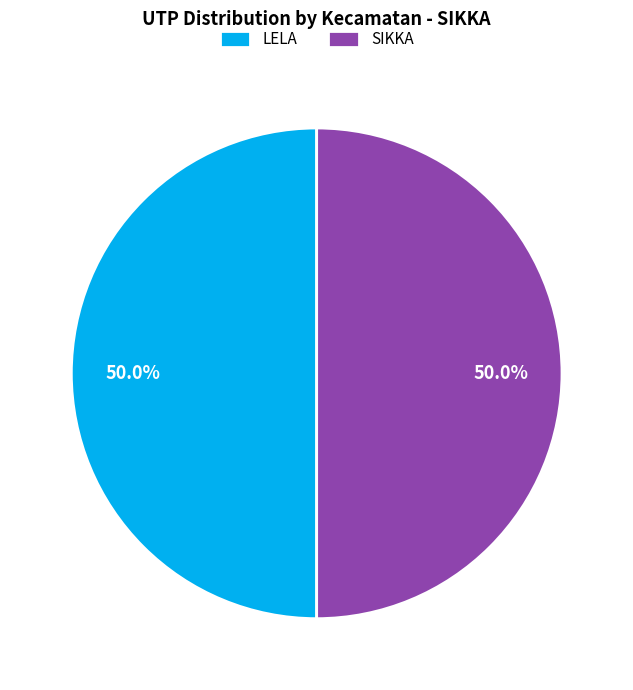

Do SIKKA and LELA together represent more than half of the pie?

Yes